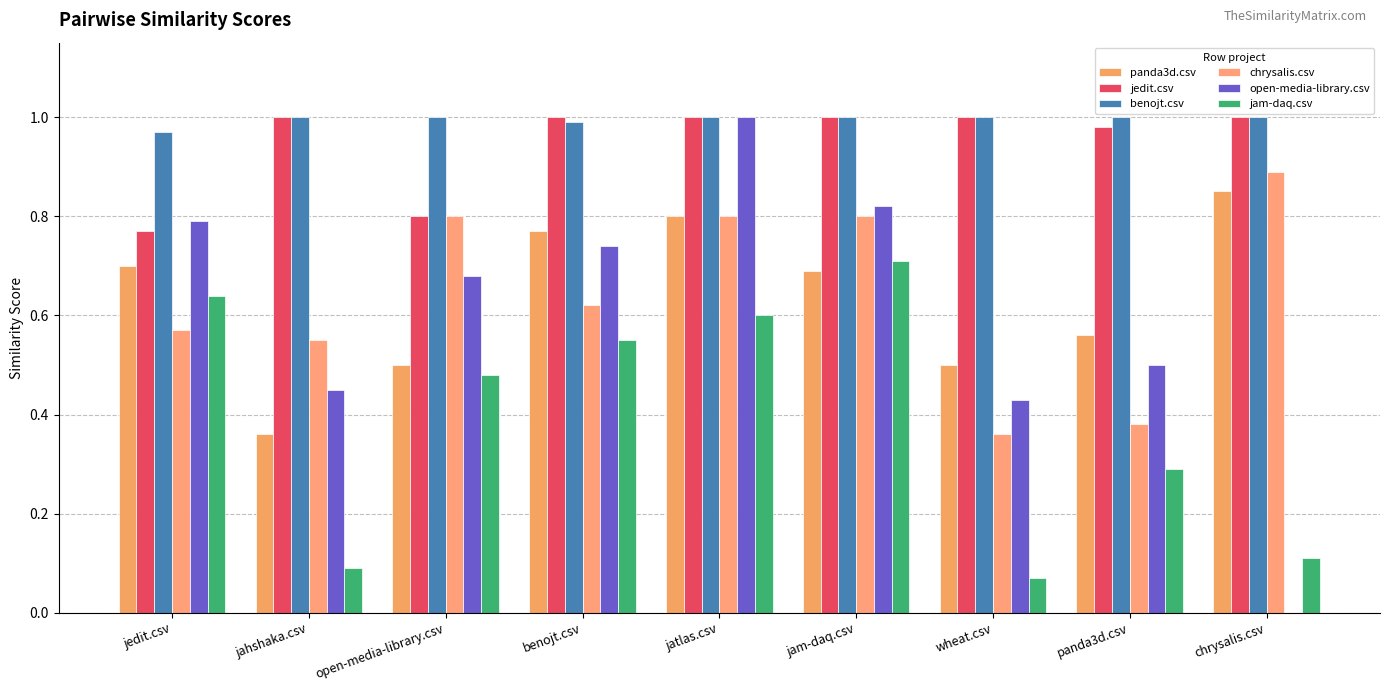

How many groups of bars are there?

9